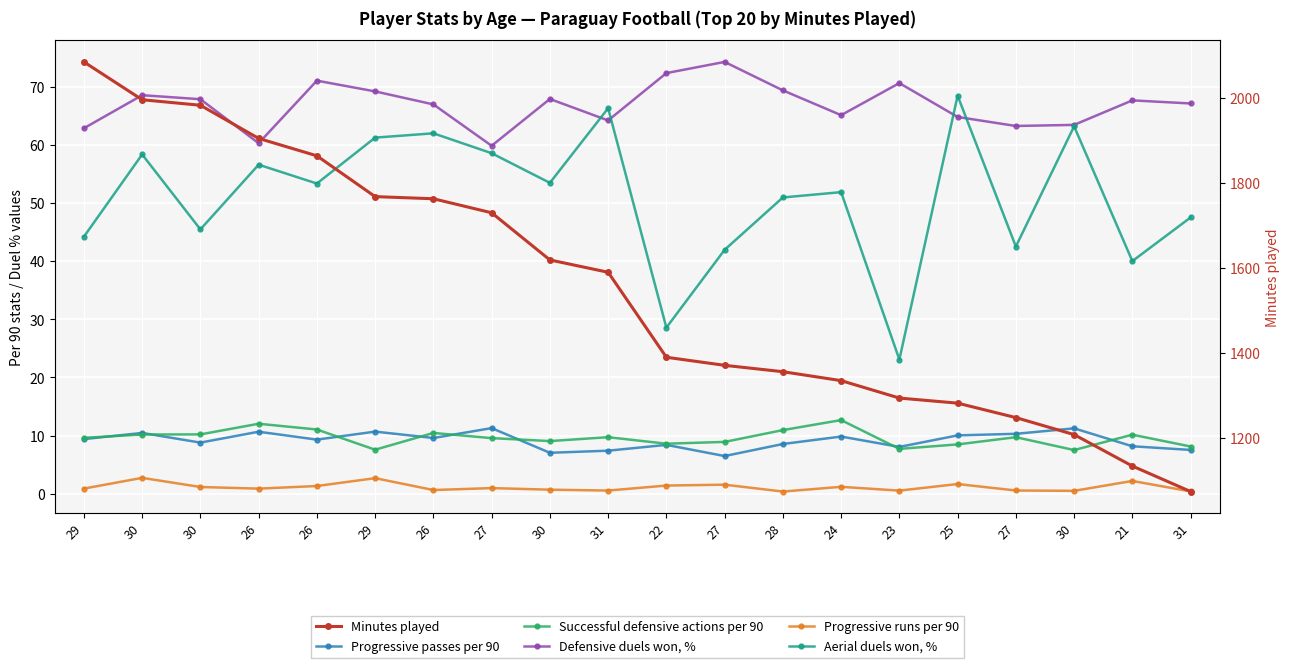

At which label does Aerial duels won, % first exceed 53?

30